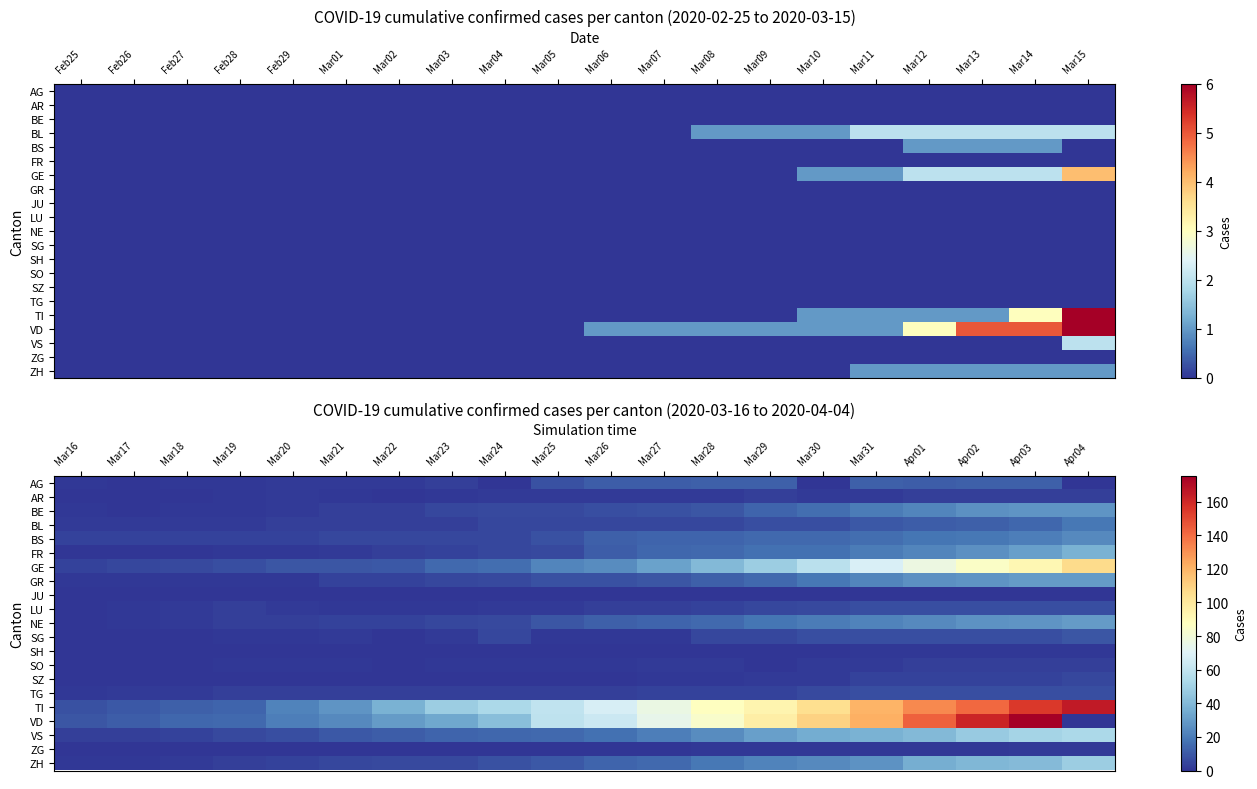

At Apr03, list the series in order from largest to smallest.

VD, TI, GE, VS, ZH, FR, GR, BE, NE, BS, BL, AG, LU, SG, TG, SZ, AR, SO, ZG, SH, JU